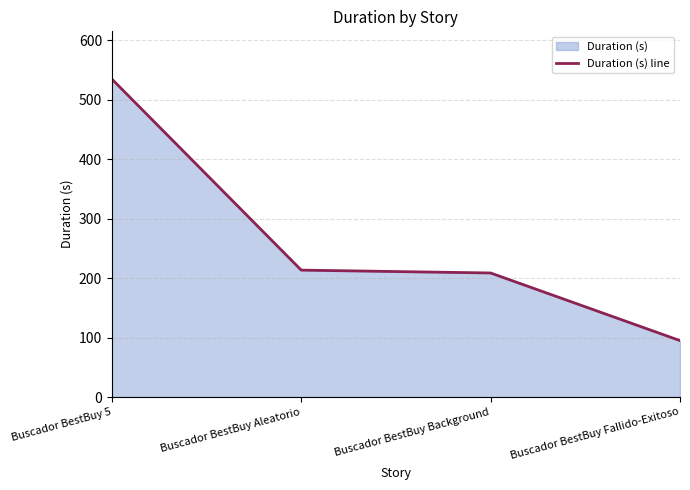

What is the difference between the second highest and second lowest values?

4.8